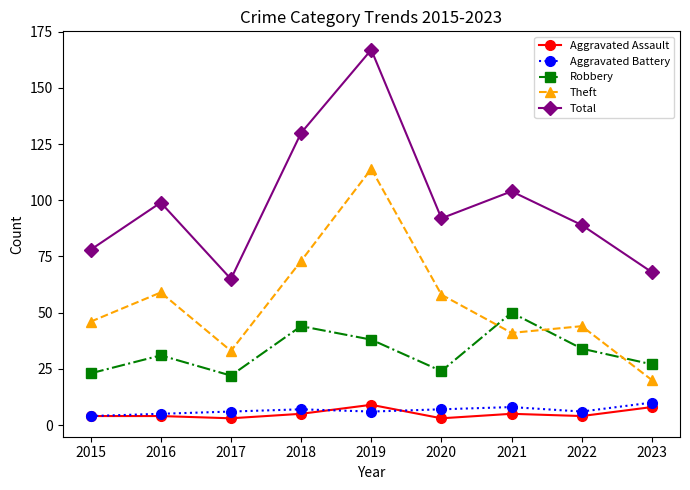

How many Aggravated Assault values are between 4 and 5?

5